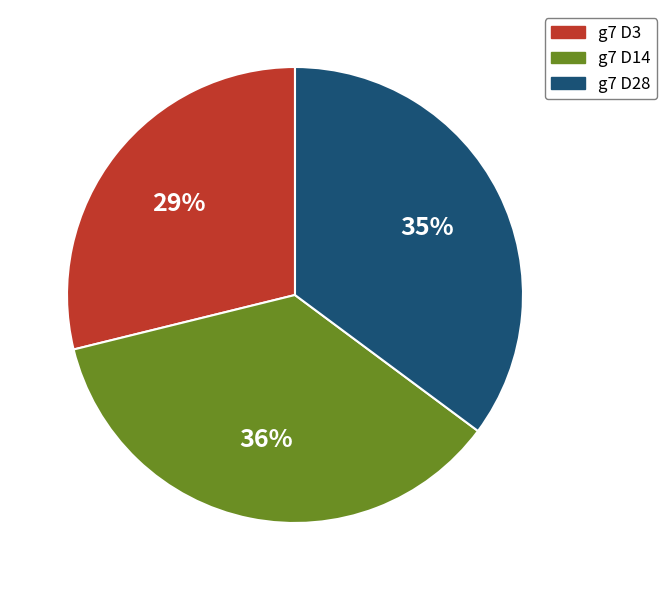

To the nearest percent, what portion does g7 D3 represent?

29%